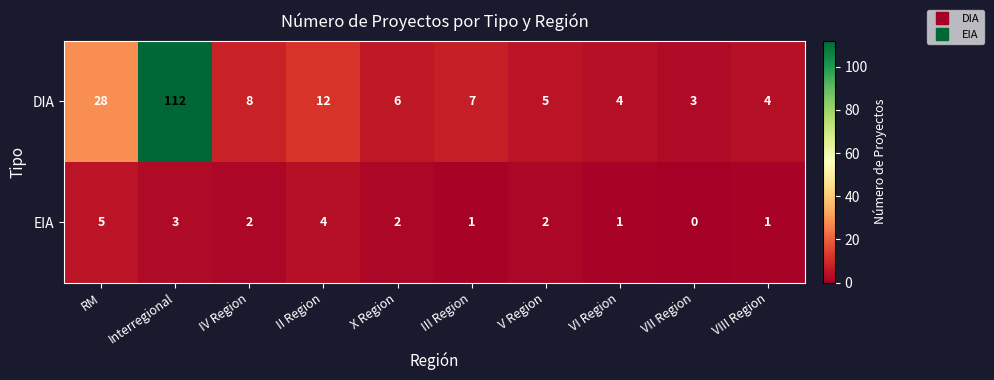

What is the sum of the DIA values at Interregional and III Region?

119